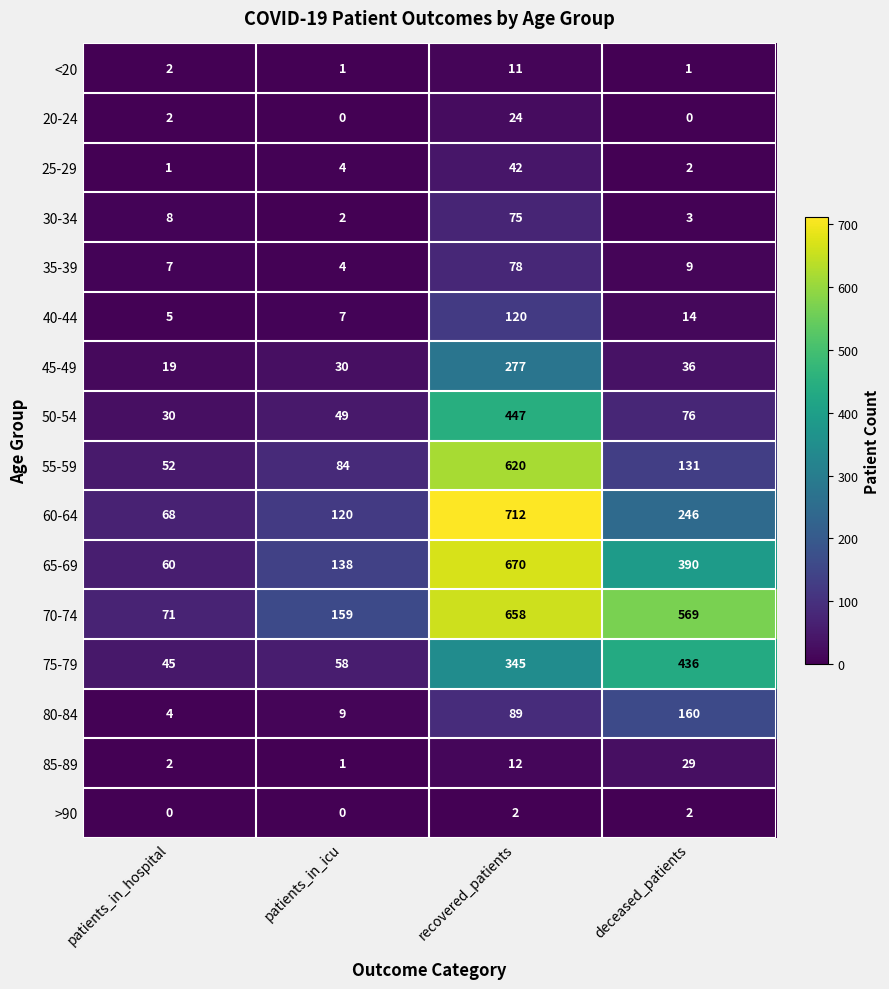

At which label is 60-64 closest to 390?

deceased_patients